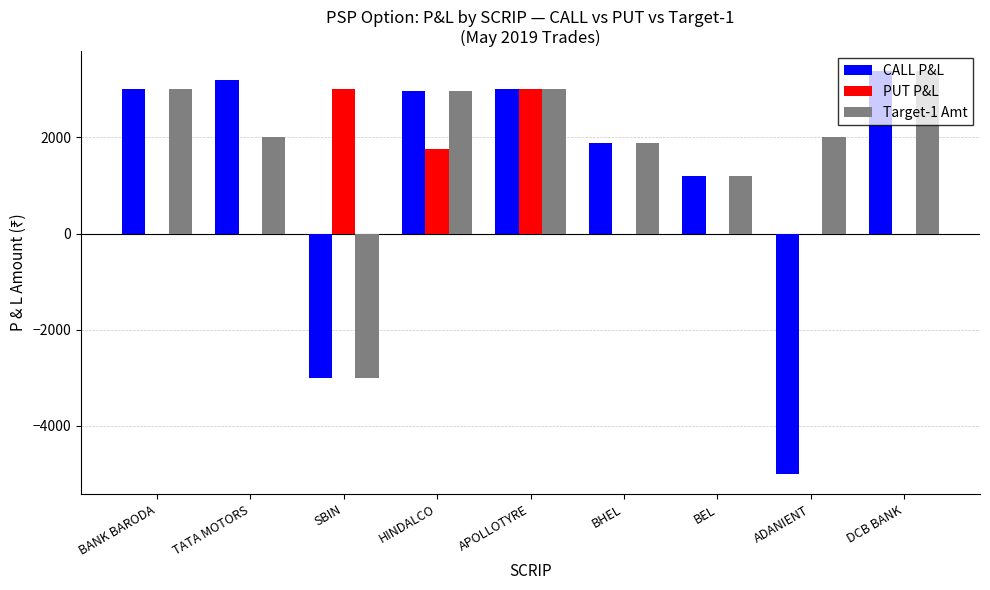

Is the value of PUT P&L at HINDALCO greater than the value of CALL P&L at APOLLOTYRE?

No